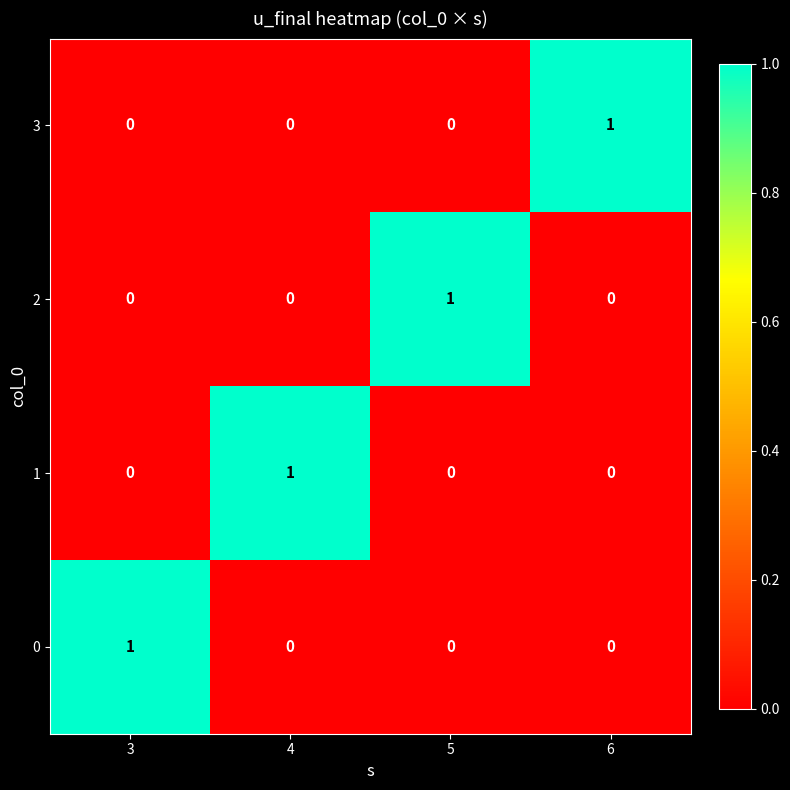

True or false: 2 has a value of 0 at 3.

True